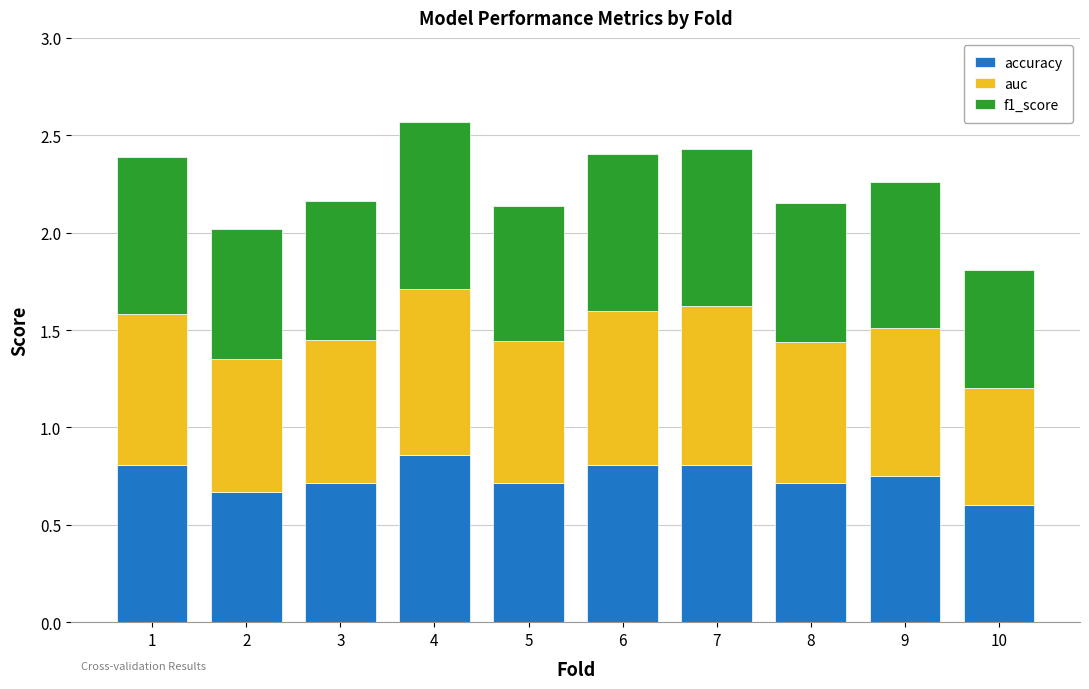

The value of accuracy at 2 is 0.7. True or false?

True